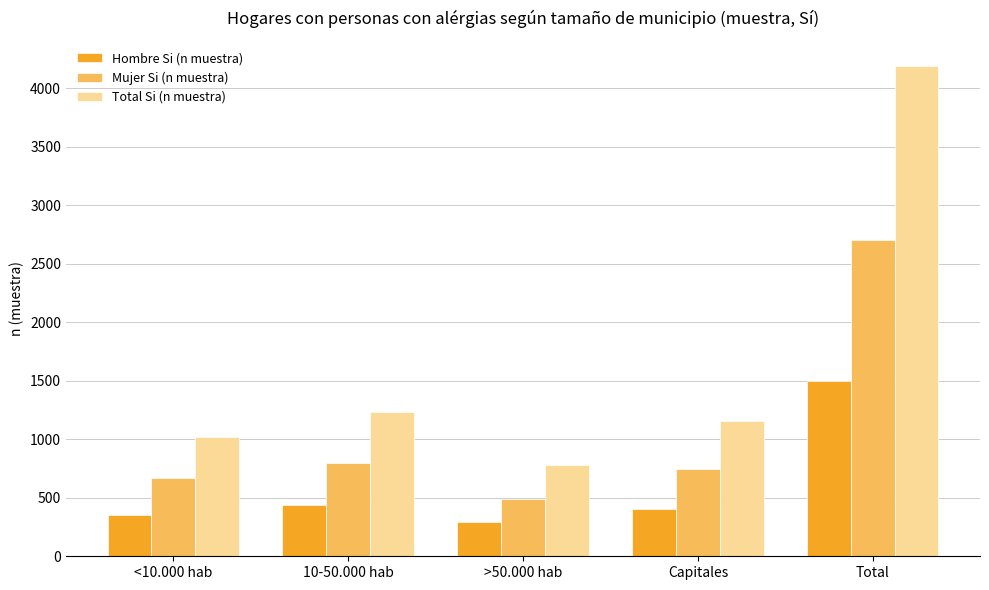

What are all the series names shown in the legend?

Hombre Si (n muestra), Mujer Si (n muestra), Total Si (n muestra)